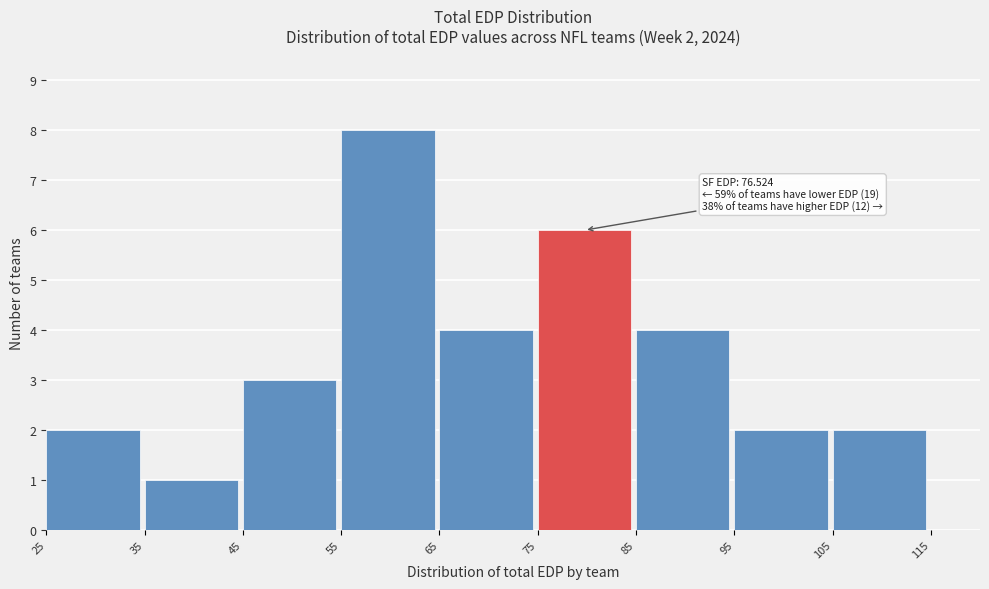

Which range on the x-axis has the tallest bar?

55 to 65